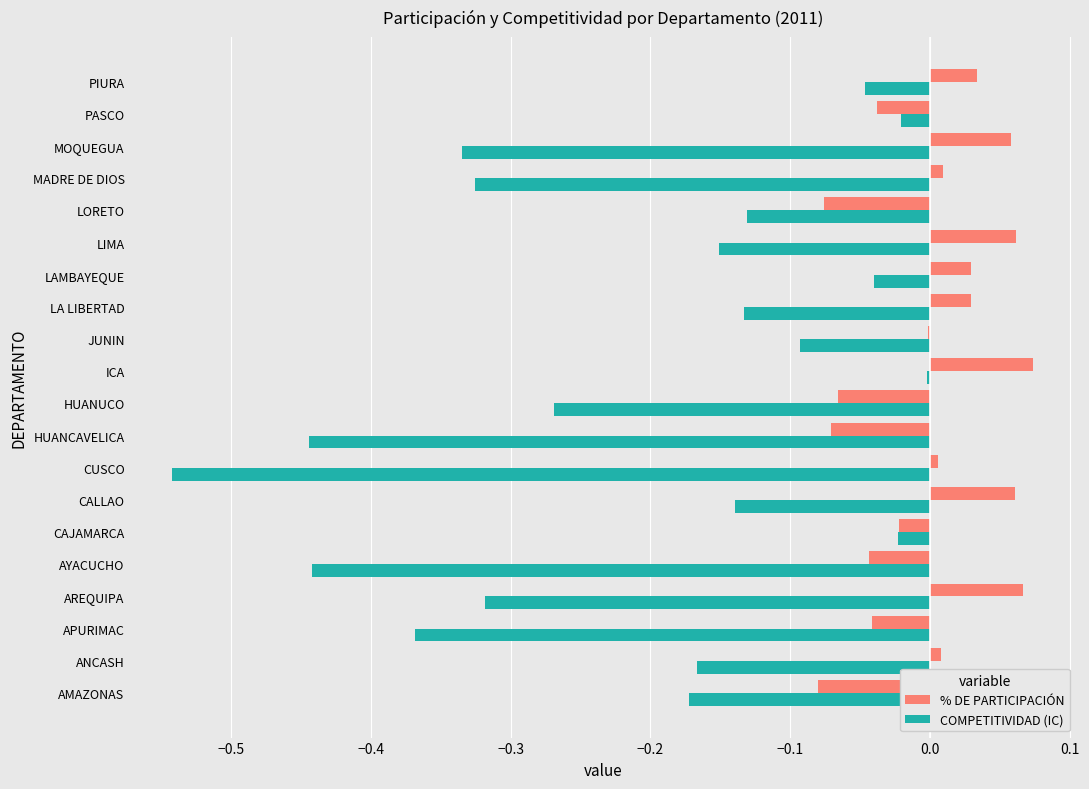

Is it true that % DE PARTICIPACIÓN equals 0.0 at ICA?

False